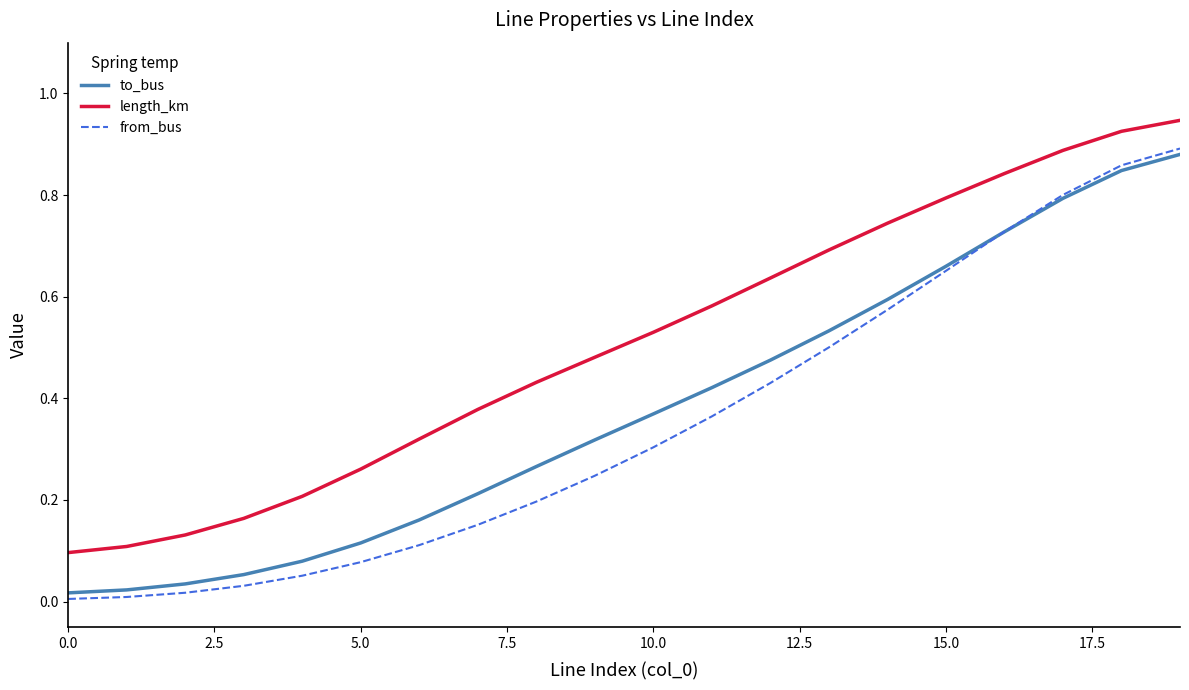

True or false: length_km and from_bus cross at least once.

False